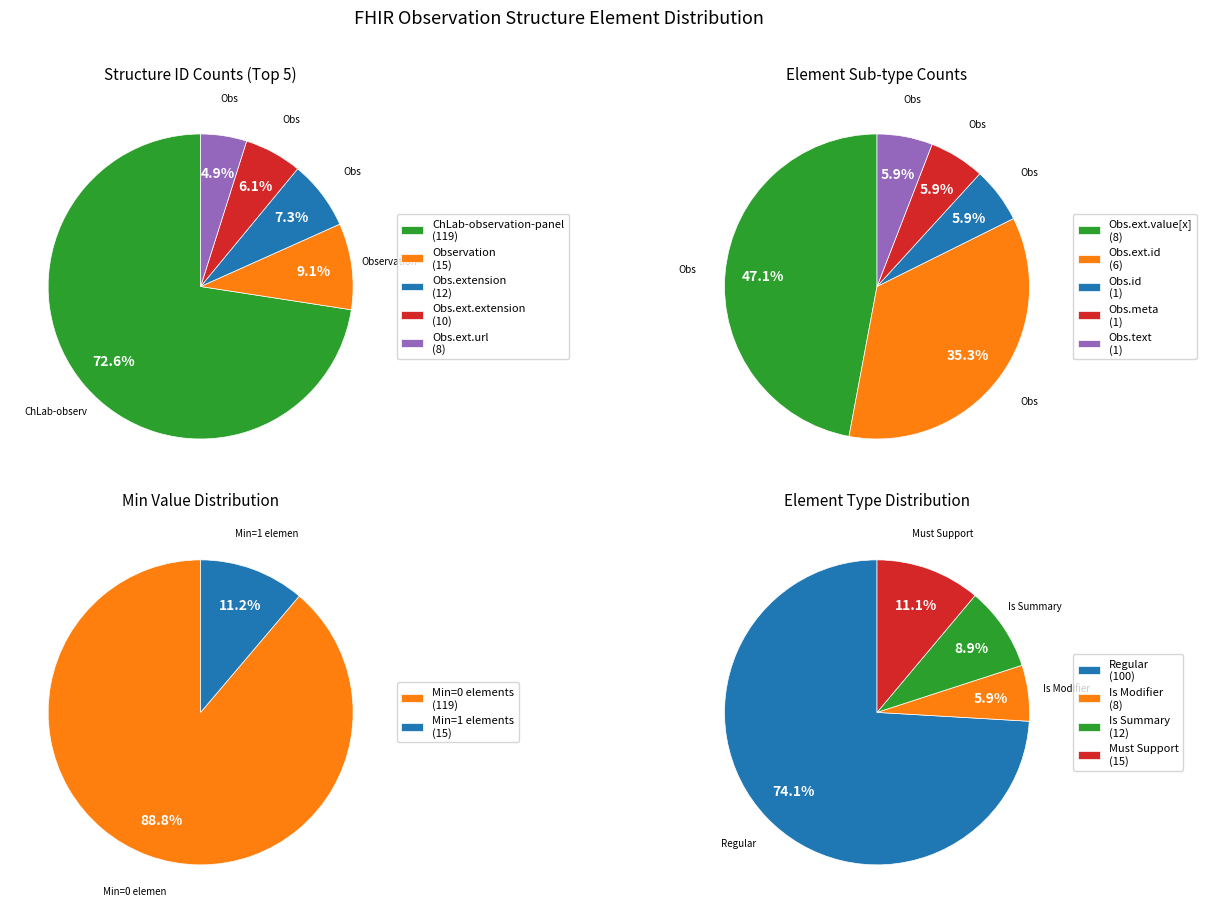

Does ChLab-observation-panel represent more than half of the total?

Yes